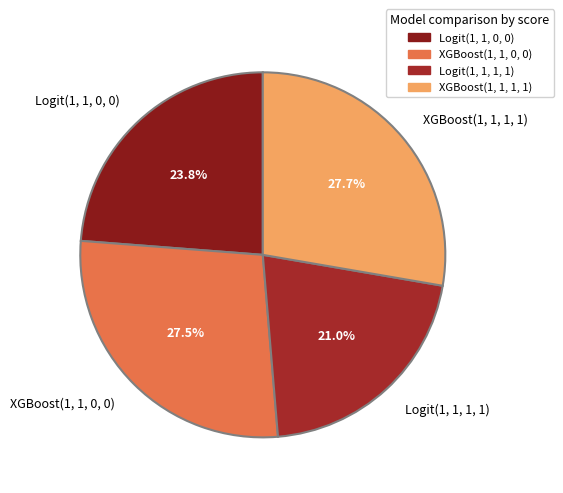

What is the smallest slice in the pie chart?

Logit(1, 1, 1, 1)